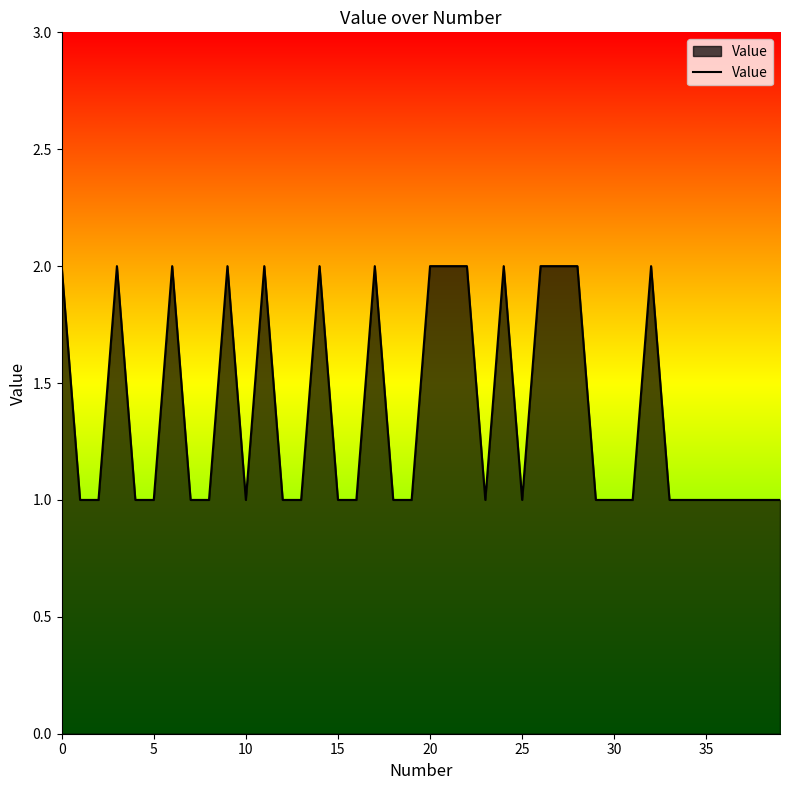

What is the average value?

1